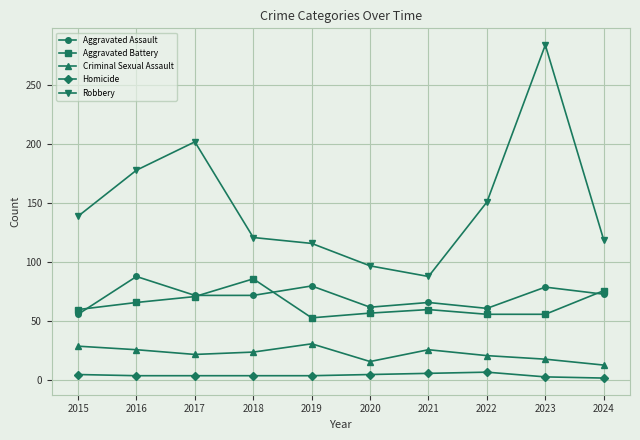

How many lines are shown in the chart?

5